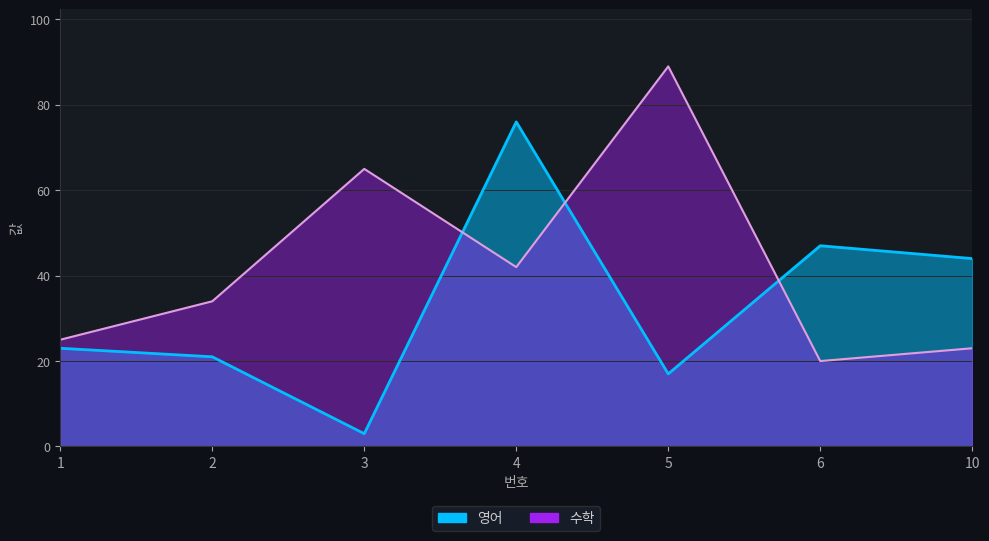

The value of 영어 at 2 is 21. True or false?

True